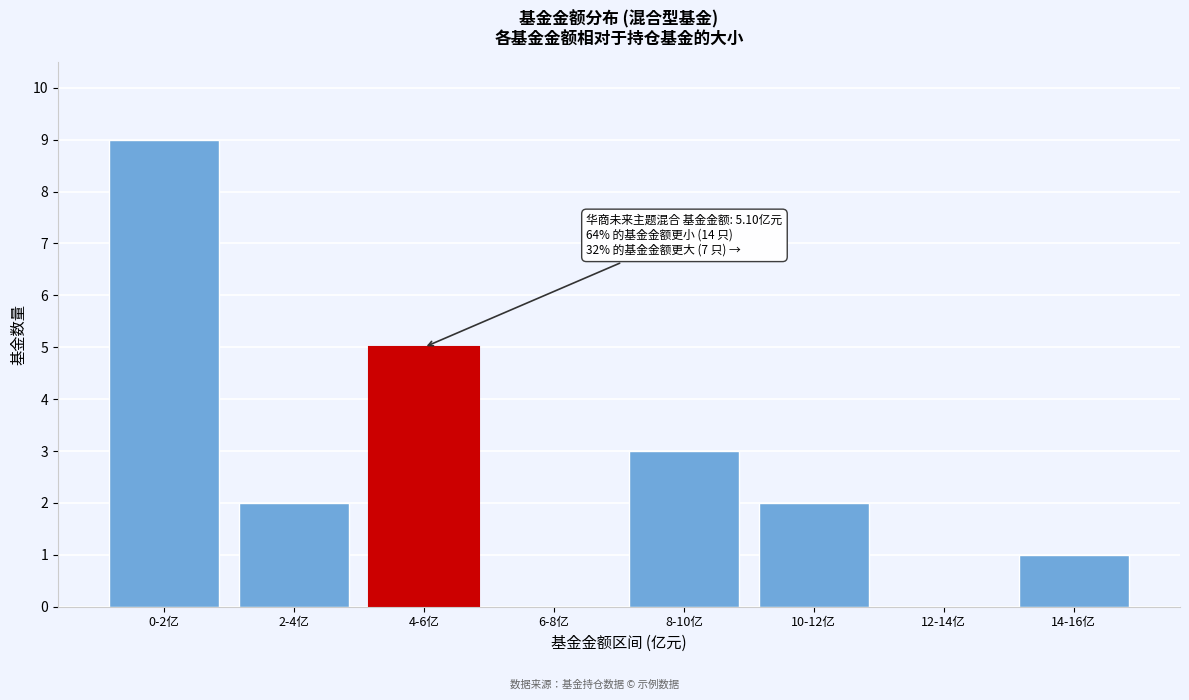

Reading left to right, transcribe all the data shown in this chart.

0-2亿=9	2-4亿=2	4-6亿=5	6-8亿=0	8-10亿=3	10-12亿=2	12-14亿=0	14-16亿=1